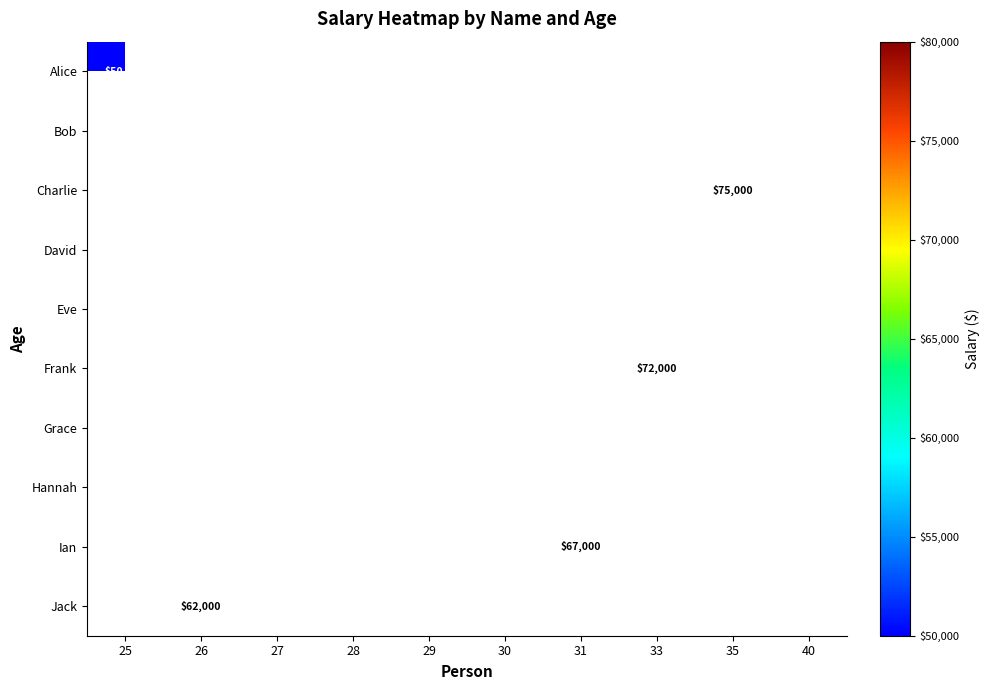

Which category has the highest value across all series?

40